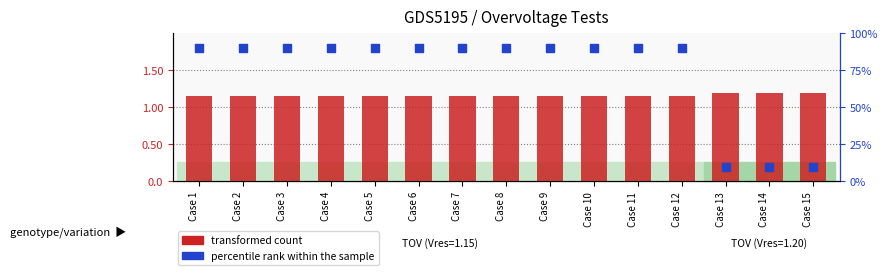

Which series has the widest spread of Y values?

percentile rank within the sample